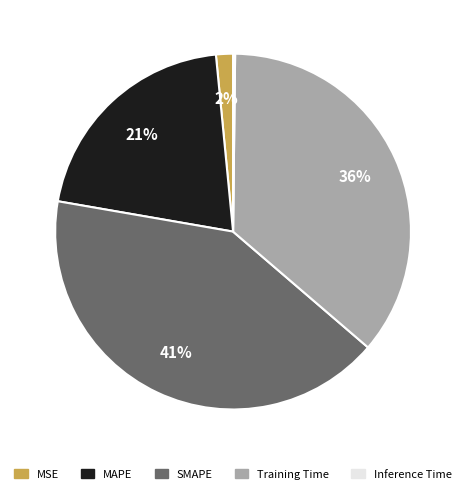

Which slice is the largest?

SMAPE